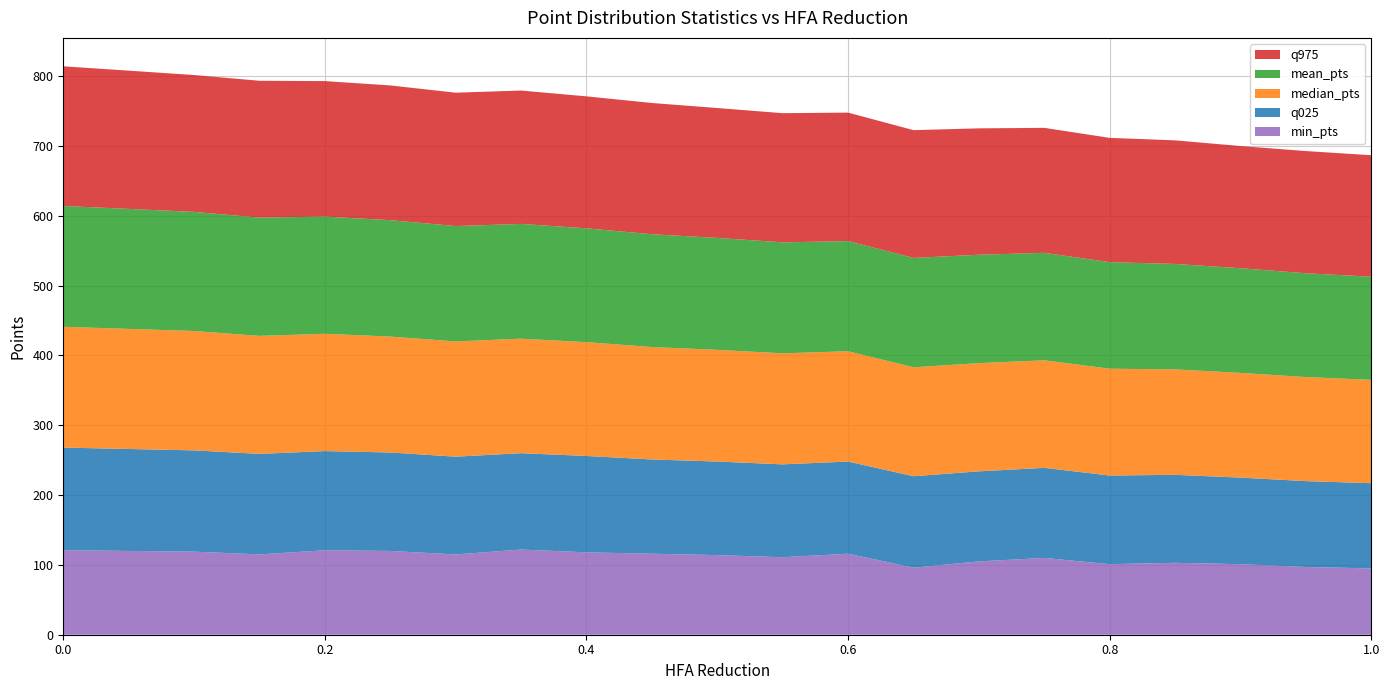

Reading left to right, extract all data points from this chart.

q025: 147.0	146.0	145.0	144.0	142.0	141.0	140.0	138.0	138.0	135.0	134.0	133.0	132.0	131.0	129.0	129.0	127.0	126.0	124.0	123.0	122.0
median_pts: 173.0	172.0	171.0	169.0	168.0	166.0	165.0	164.0	163.0	161.0	160.0	159.0	158.0	156.0	155.0	154.0	153.0	151.0	150.0	149.0	148.0
mean_pts: 173.1	171.9	170.6	169.4	167.9	166.7	165.3	164.4	163.0	161.5	160.3	158.9	157.8	156.6	155.2	153.9	152.6	151.0	149.9	148.7	147.7
q975: 200.0	198.0	196.0	196.0	194.0	193.0	191.0	191.0	189.0	188.0	186.0	185.0	184.0	183.0	181.0	179.0	178.0	177.0	175.0	175.0	174.0
min_pts: 121.0	120.0	119.0	115.0	121.0	120.0	115.0	122.0	118.0	116.0	114.0	111.0	116.0	96.0	105.0	110.0	101.0	103.0	101.0	97.0	95.0